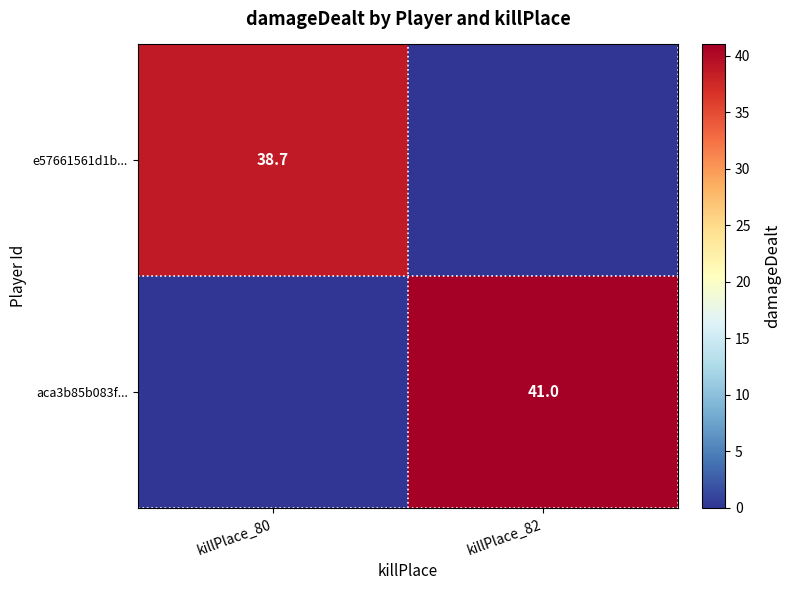

Is the value of e57661561d1b... at killPlace_80 greater than the value of aca3b85b083f... at killPlace_82?

No